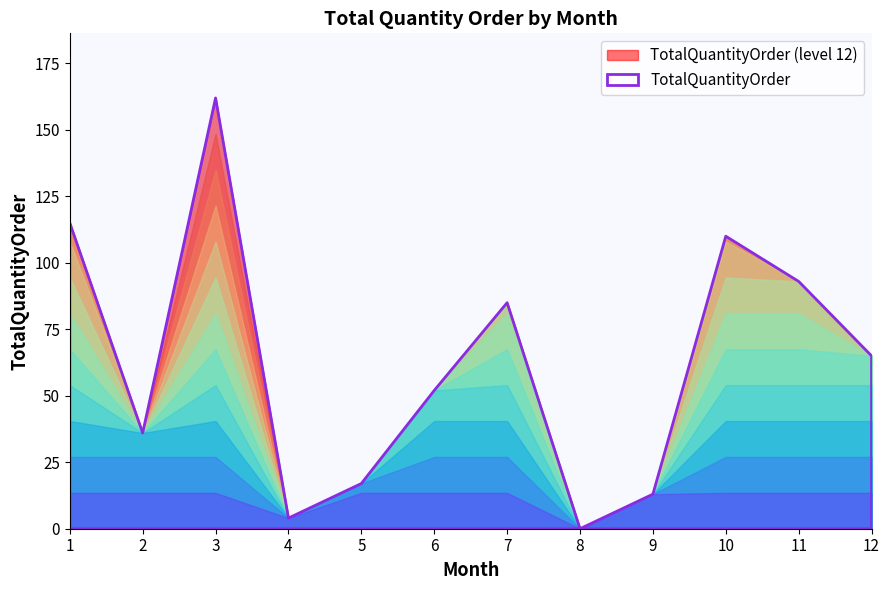

Which category has the highest value across all series?

3